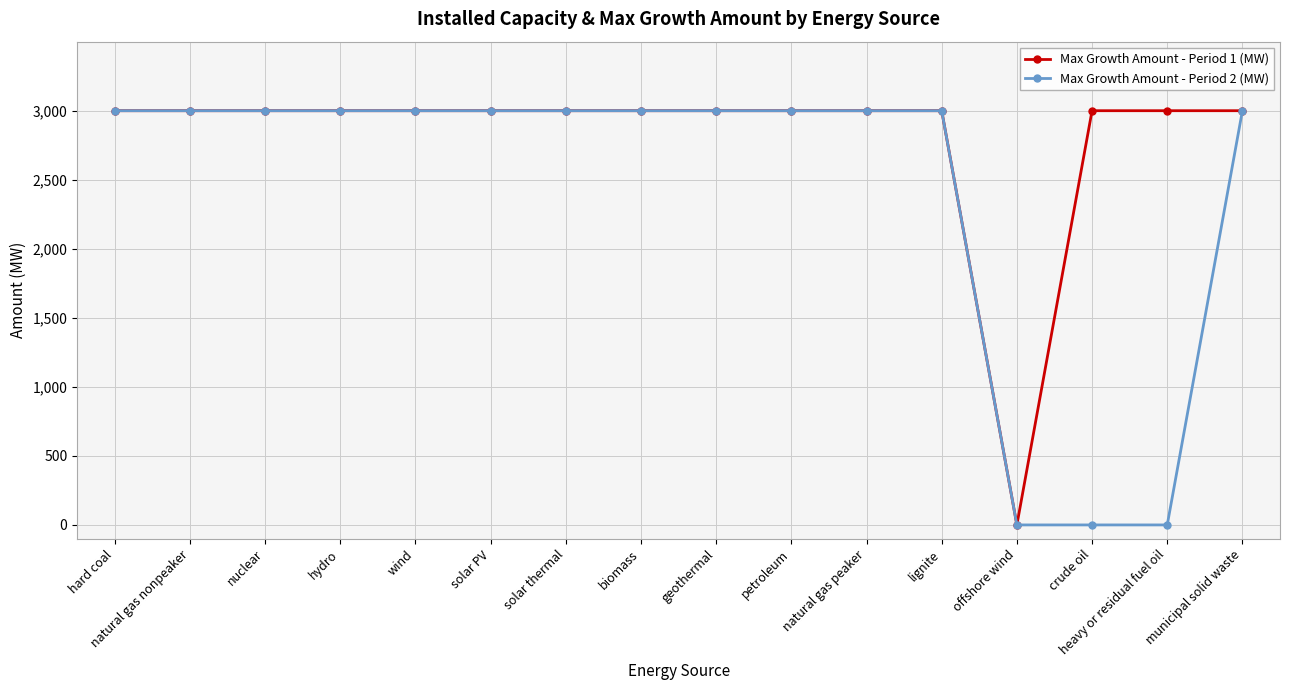

What position from the right is biomass?

9